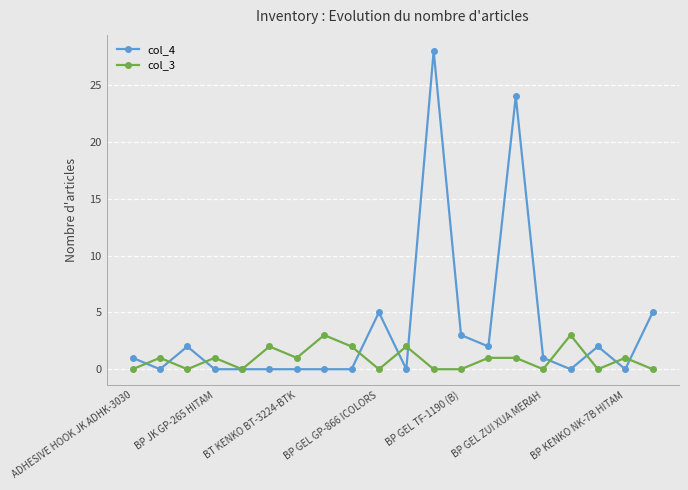

Reading right to left, what are all the values shown in this chart?

col_4: 5	0	2	0	1	24	2	3	28	0	5	0	0	0	0	0	0	2	0	1
col_3: 0	1	0	3	0	1	1	0	0	2	0	2	3	1	2	0	1	0	1	0